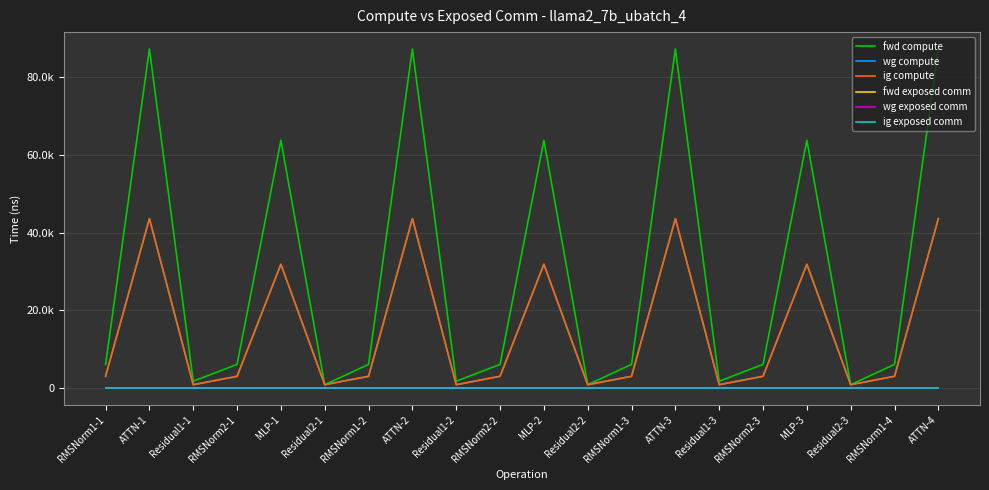

True or false: wg compute and fwd compute cross at least once.

False